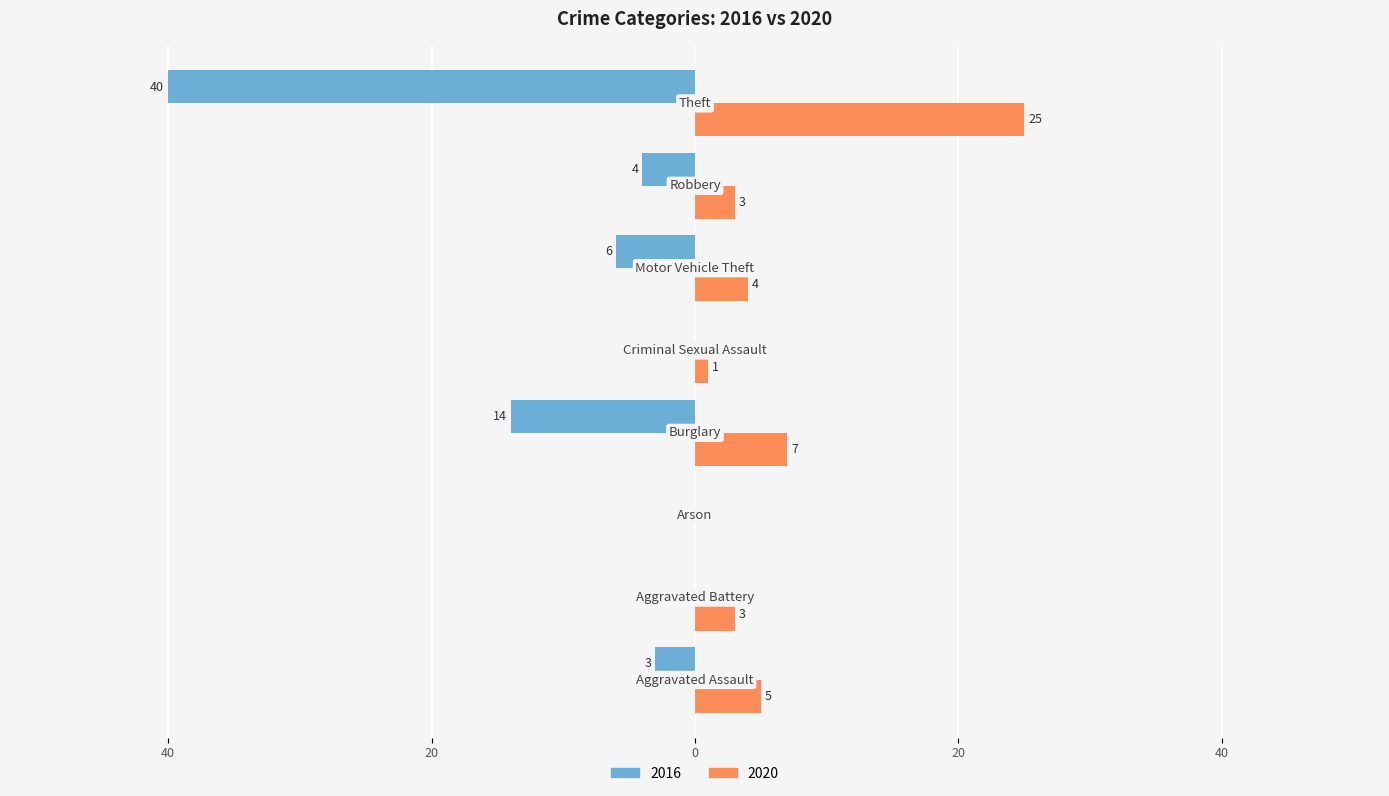

What are all the series names shown in the legend?

2016, 2020